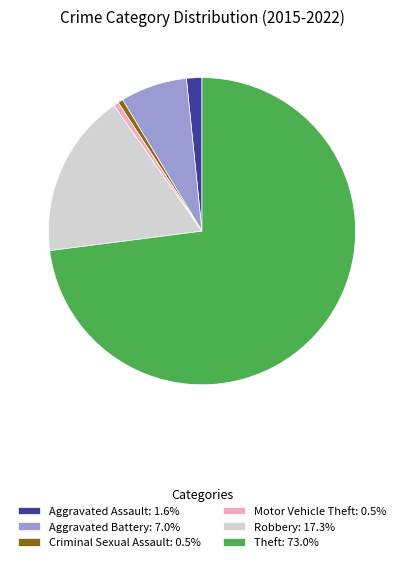

Combined, do Aggravated Battery: 7.0% and Motor Vehicle Theft: 0.5% account for over 50%?

No